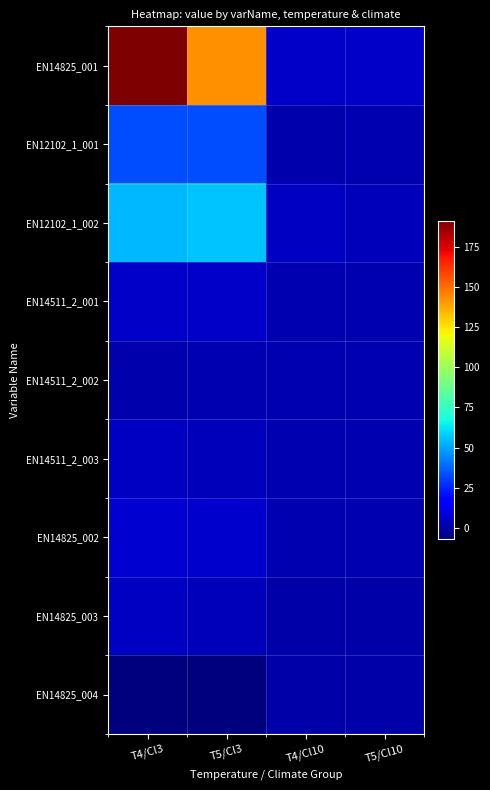

What is the total value across all series at T5/Cl3?

245.6